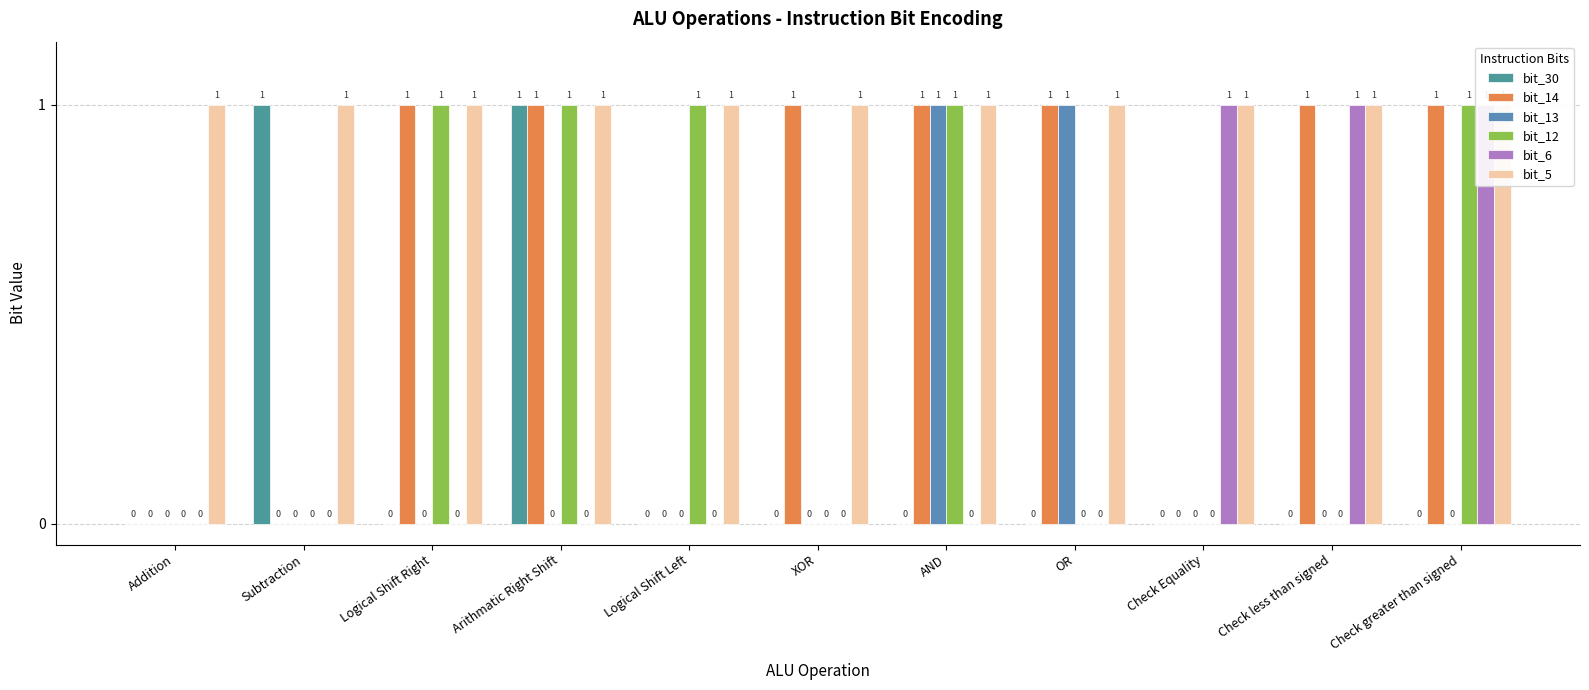

The value of bit_5 at Logical Shift Left is 1. True or false?

True